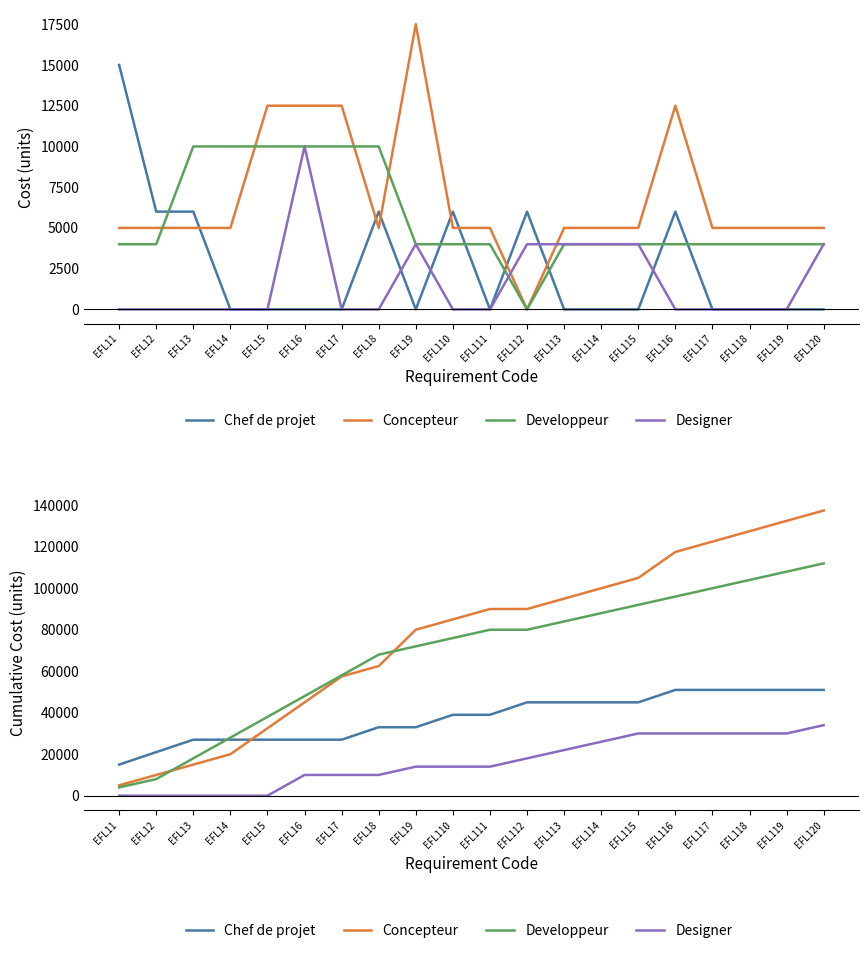

Between EFL11 and EFL118, which series saw the biggest shift?

Concepteur